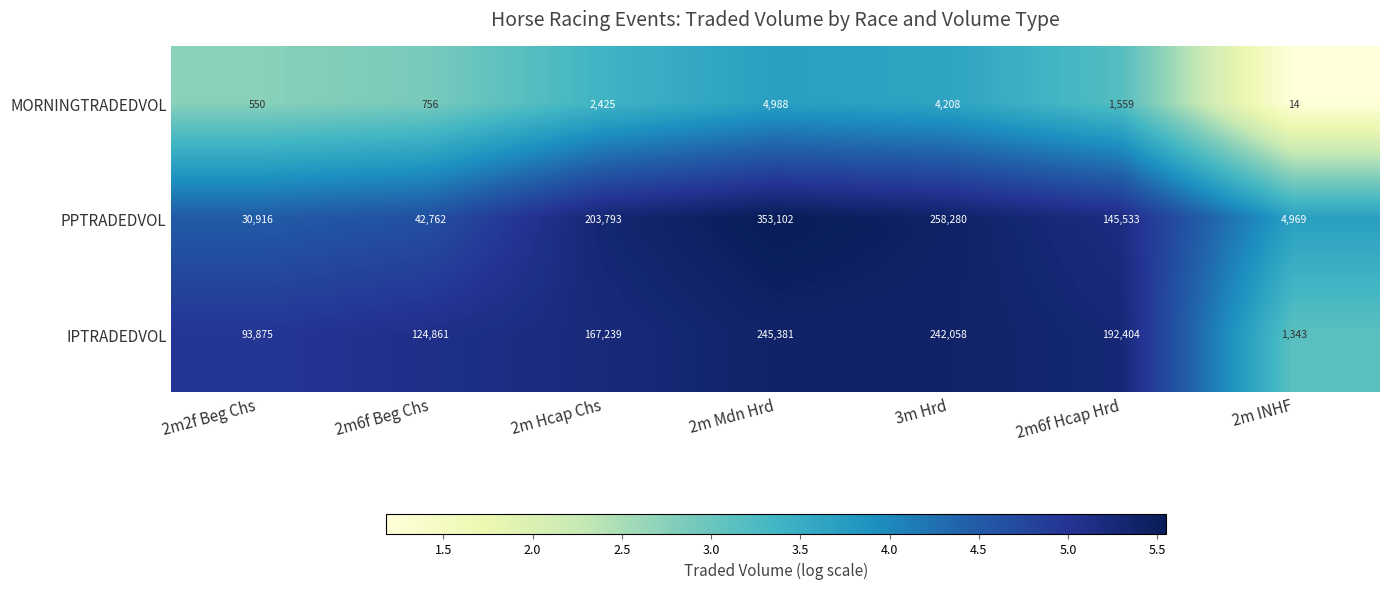

What value does the PPTRADEDVOL series have at 3m Hrd, to the nearest 50?

258300